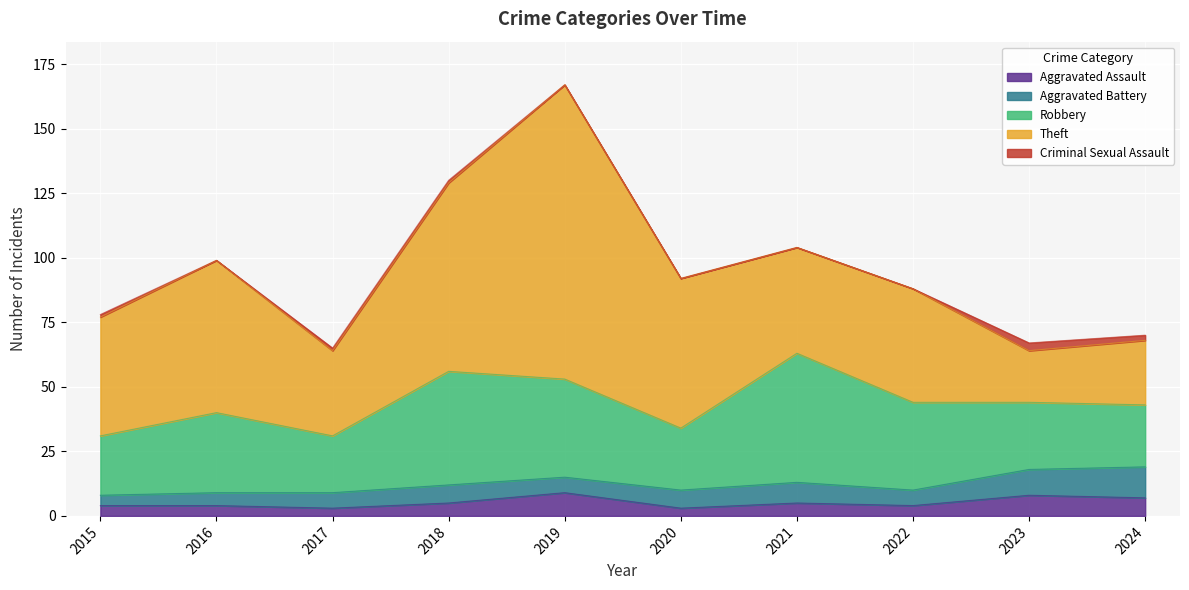

At which label does Aggravated Assault first exceed 5?

2019